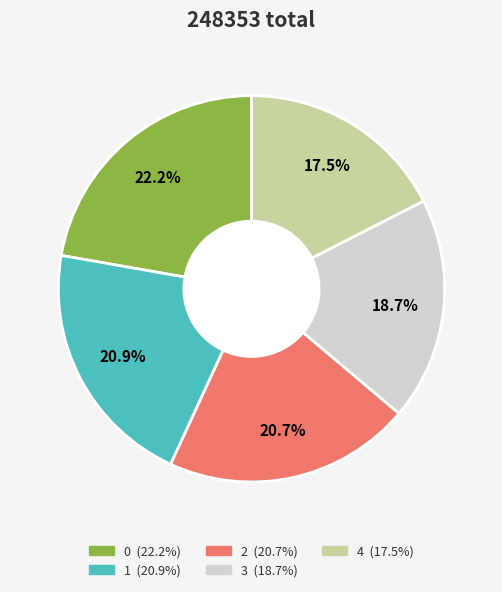

Is there any slice that represents more than half of the pie?

No